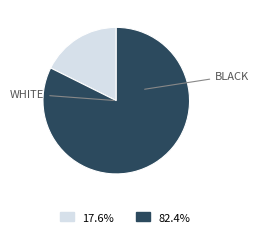

Is there a majority slice in this chart?

Yes